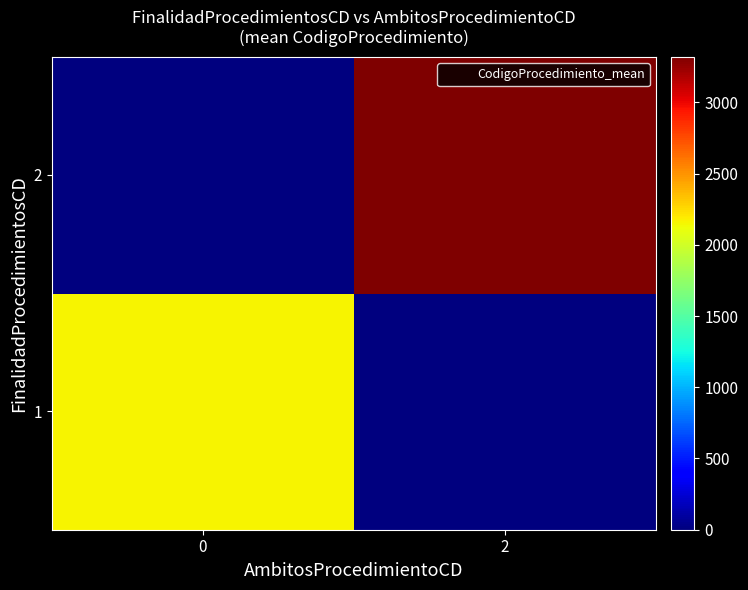

Rank the series by their maximum value, from highest to lowest.

row_1, row_0